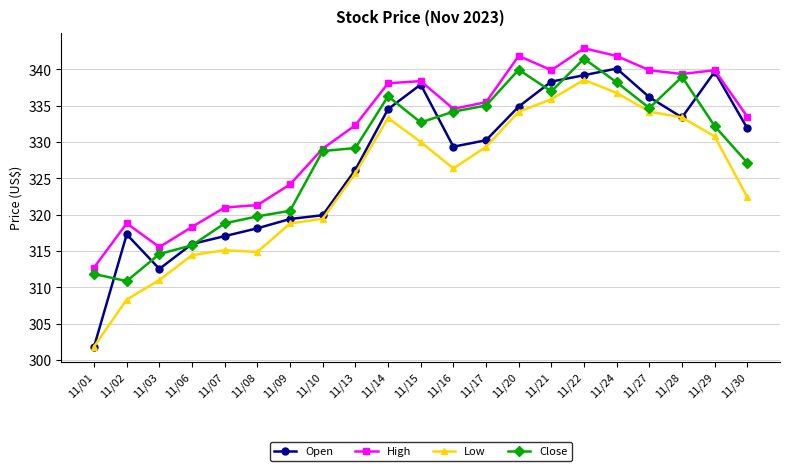

What is the spread (max minus min) of values at 11/06?

3.9